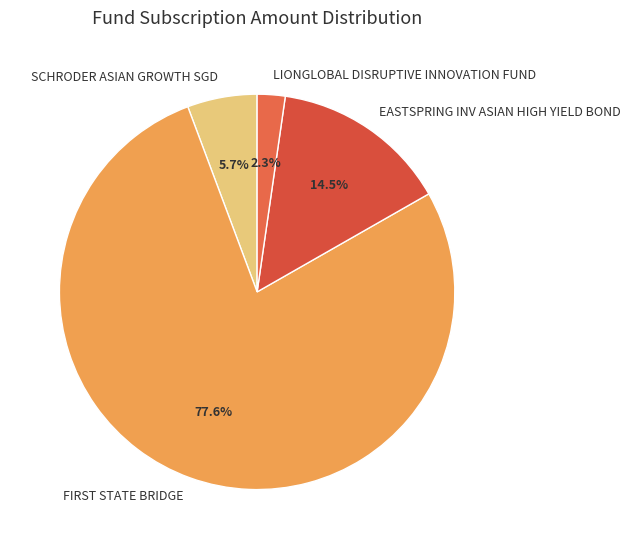

Which category has the biggest portion of the pie?

FIRST STATE BRIDGE